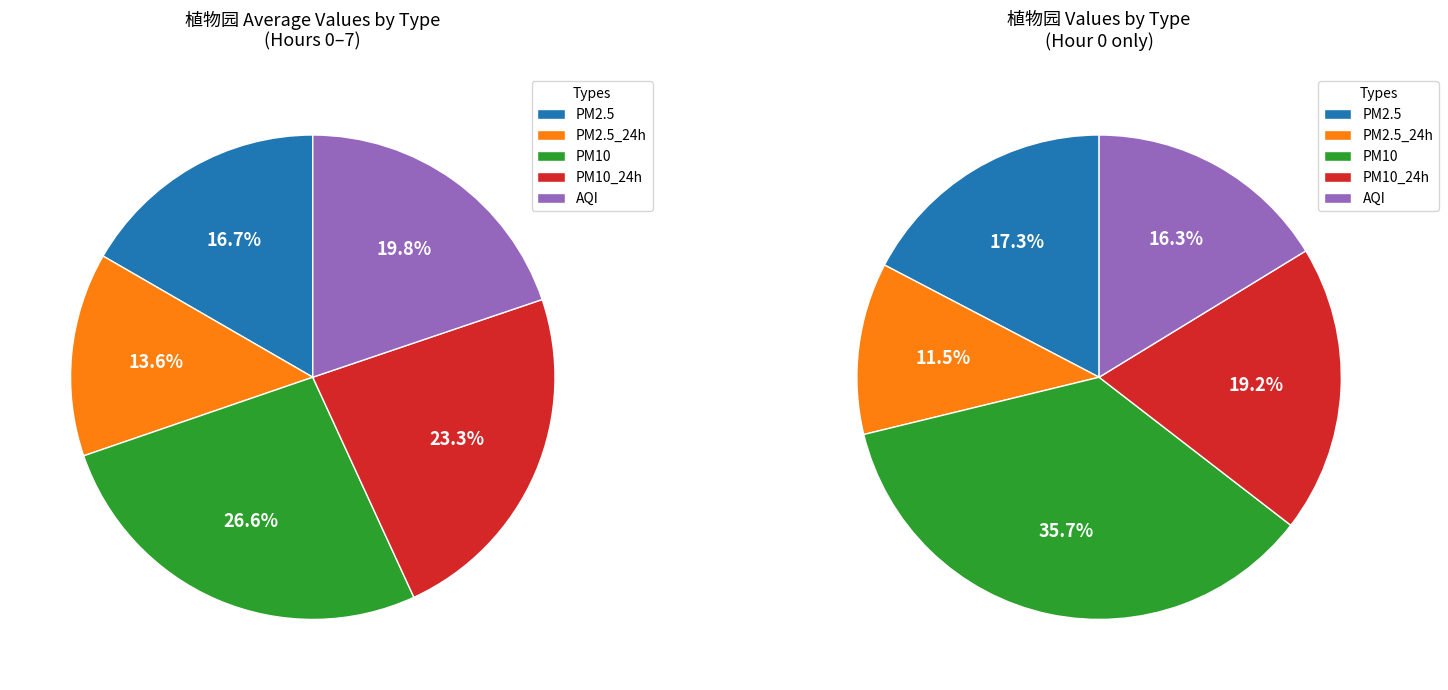

Is there any slice that represents more than half of the pie?

No